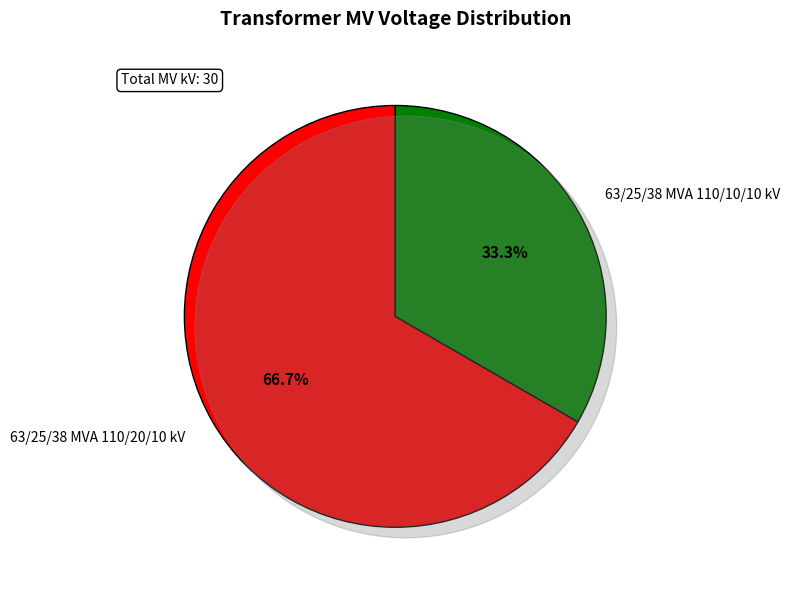

To the nearest percent, what percentage of the pie is 63/25/38 MVA 110/20/10 kV?

67%